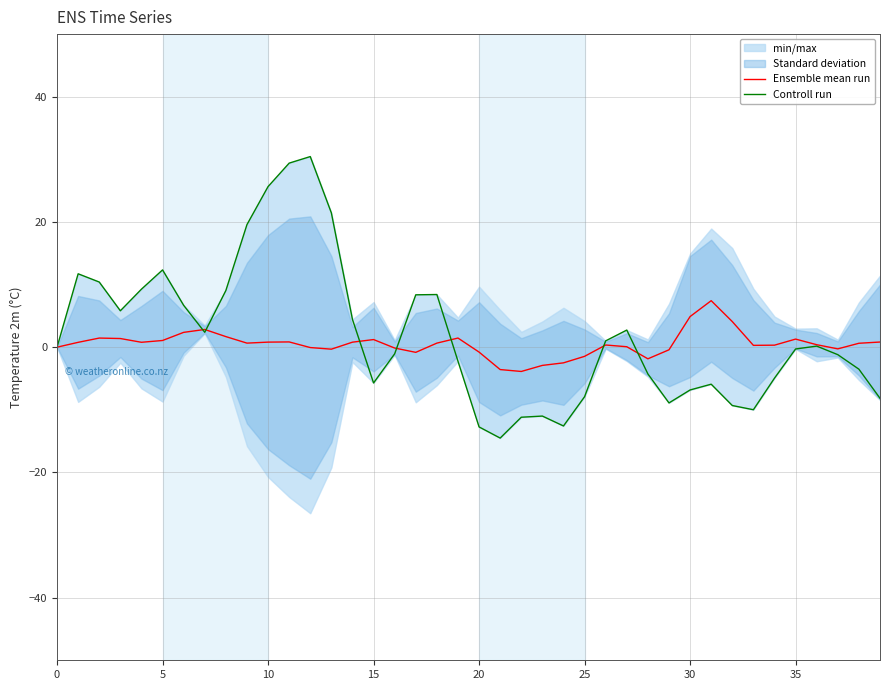

What is the sum of all Controll run values?

77.1